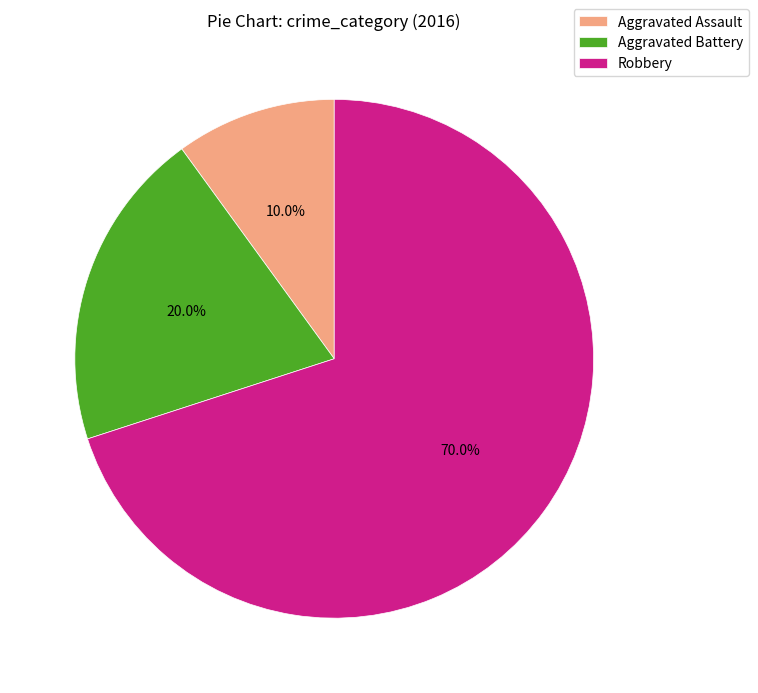

Is it true that Aggravated Assault is 10% of the pie?

True